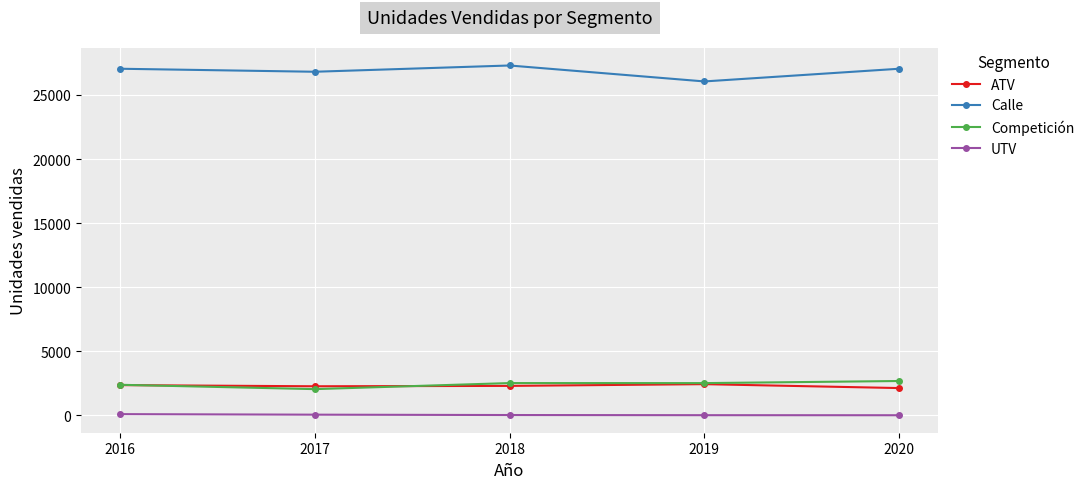

True or false: Competición and UTV cross at least once.

False